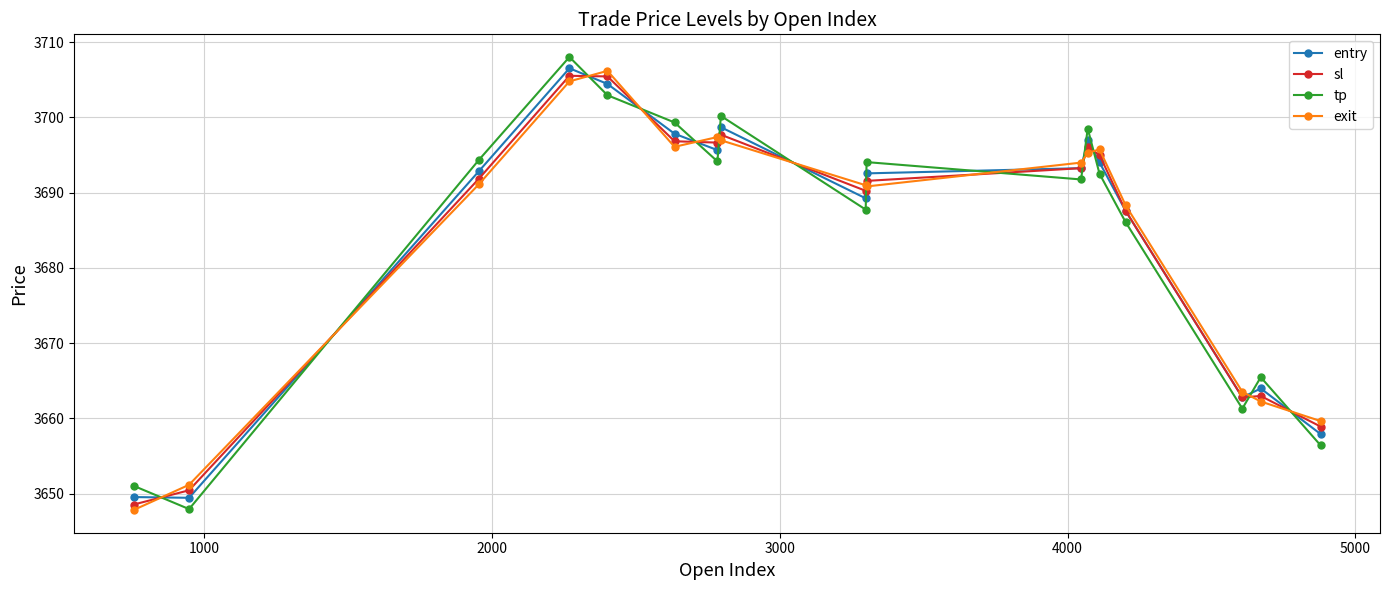

What is the value of the sl point at the 2nd from the left?

3650.4